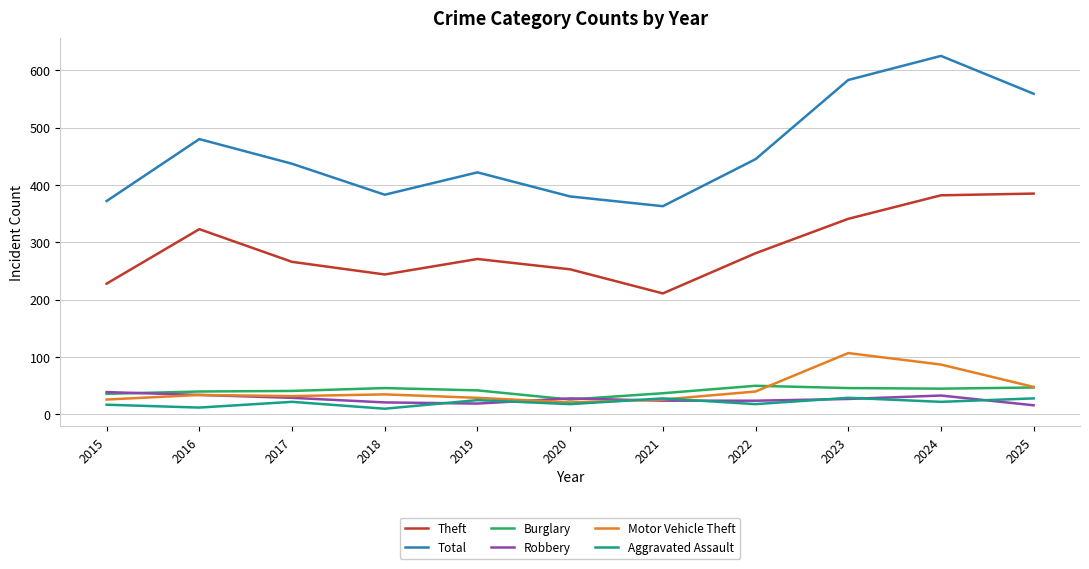

The Motor Vehicle Theft series shows 26 at 2021. True or false?

True